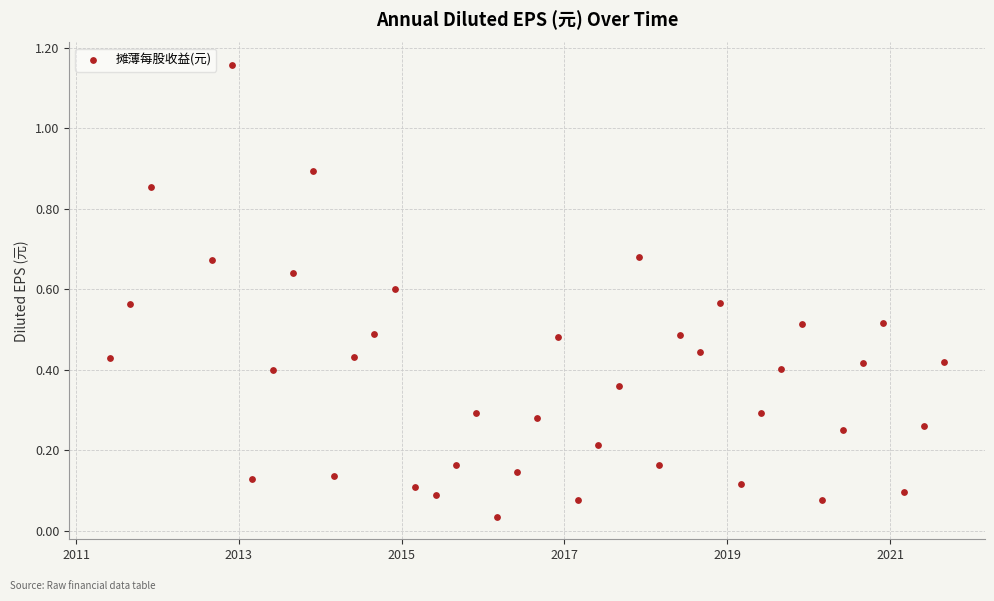

What is the range of X values (max minus min)?

10.2